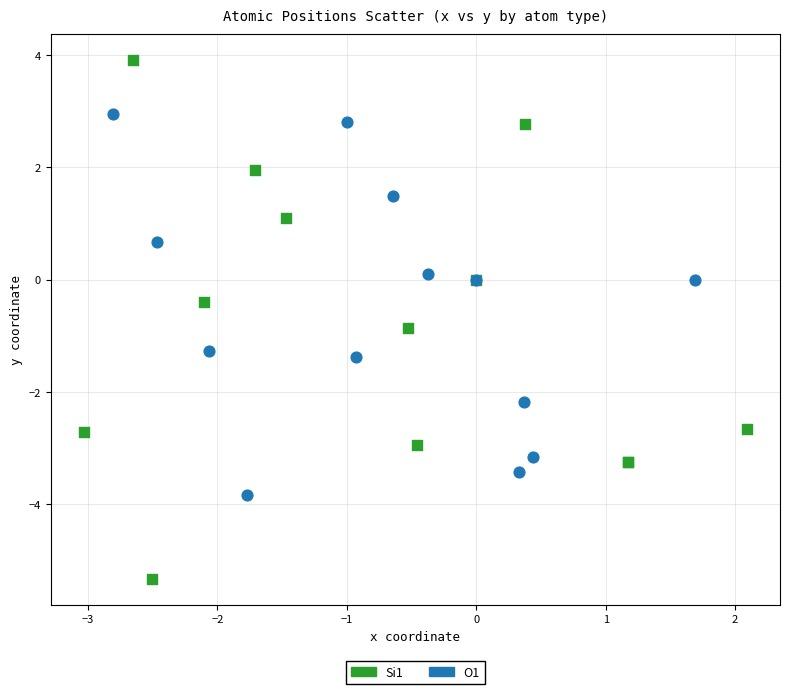

Which series reaches the minimum Y coordinate?

Si1